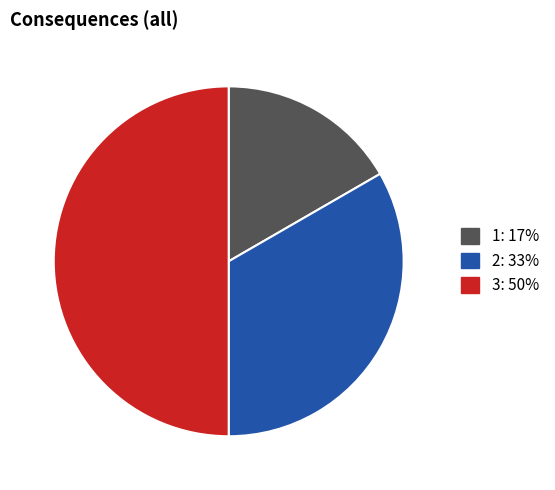

What is the largest slice in the pie chart?

3